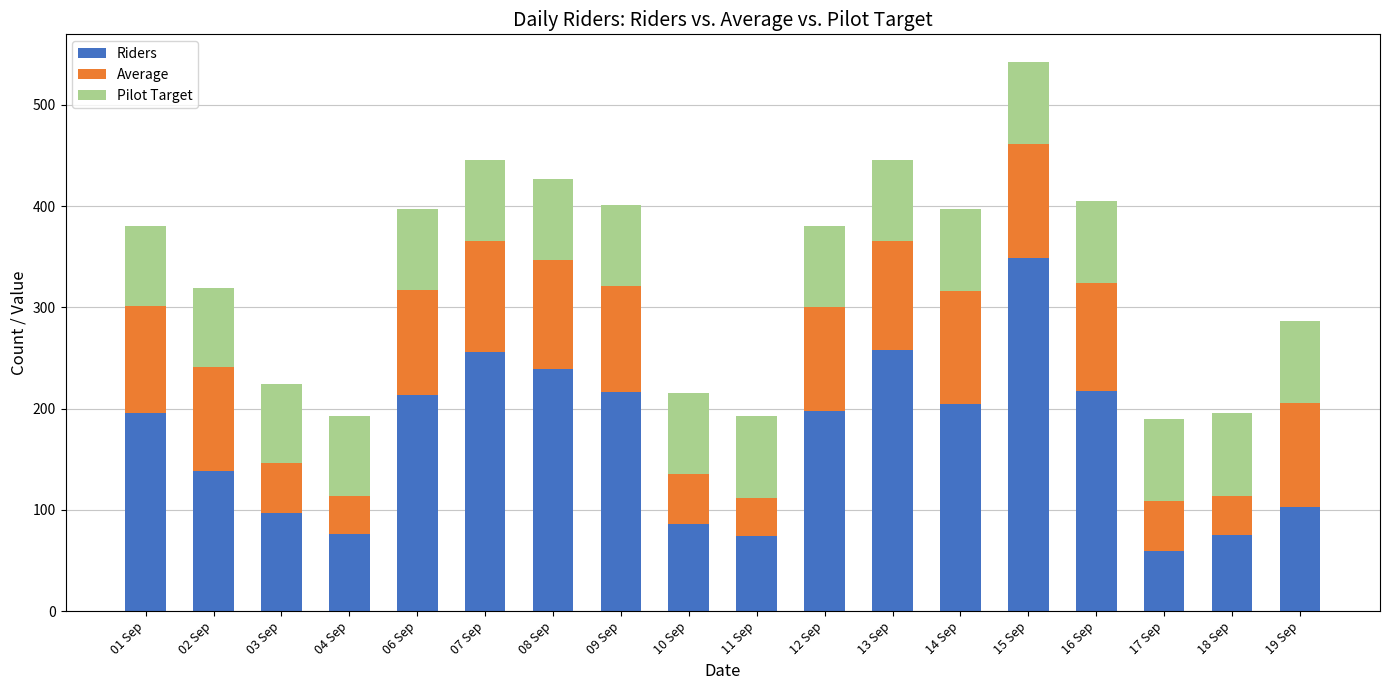

Are the bars grouped side by side (vs. stacked)?

No